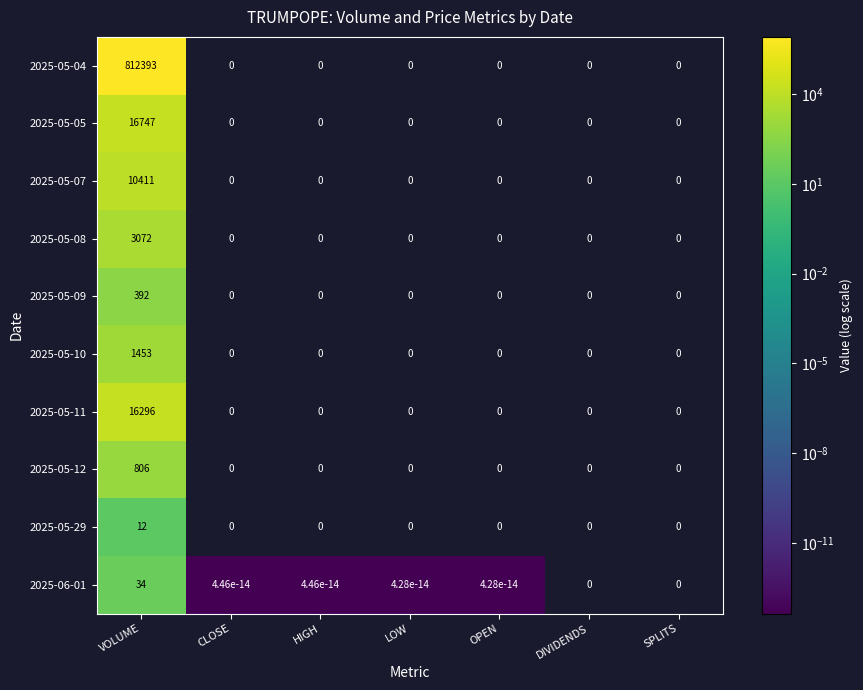

The value of 2025-05-07 at VOLUME is 10411.0. True or false?

True